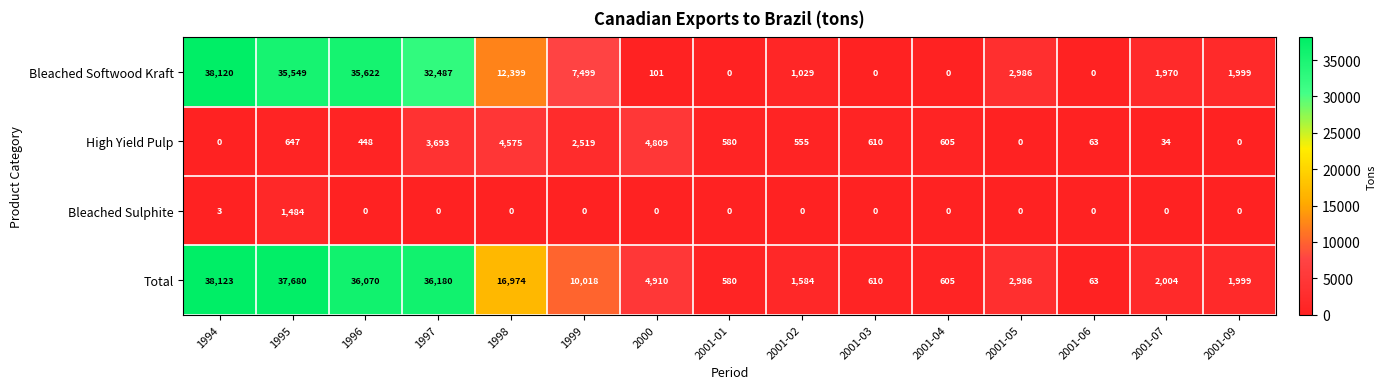

Where is High Yield Pulp nearest to the value 2404?

1999